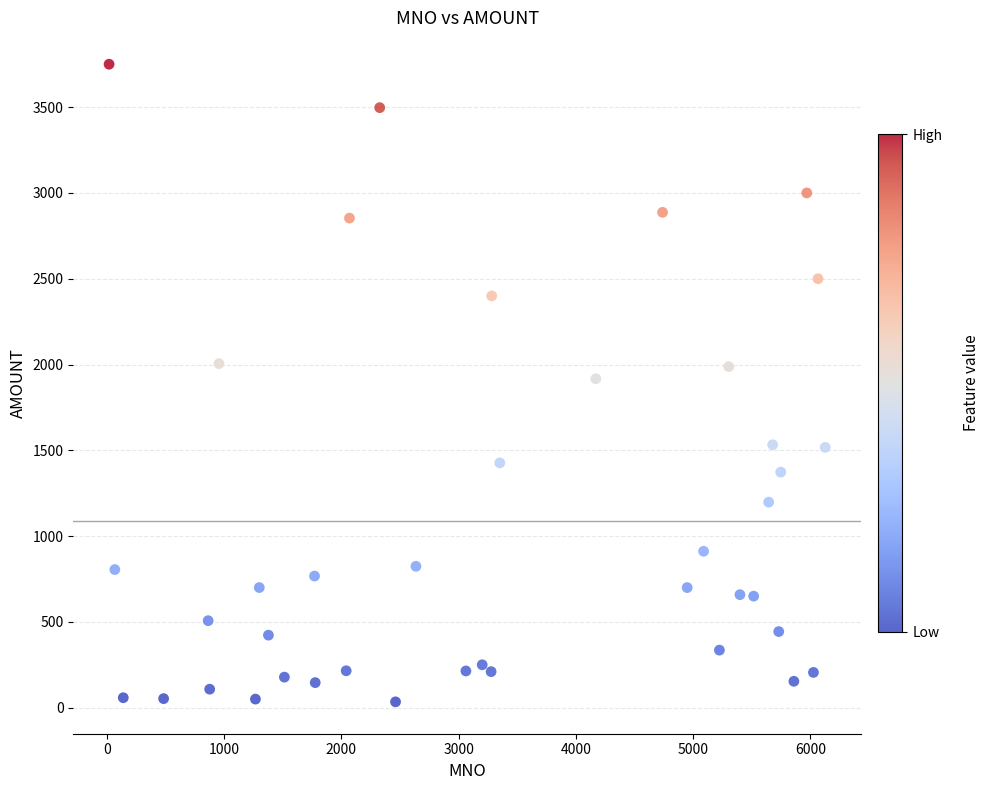

What is the range of X values (max minus min)?

6107.0